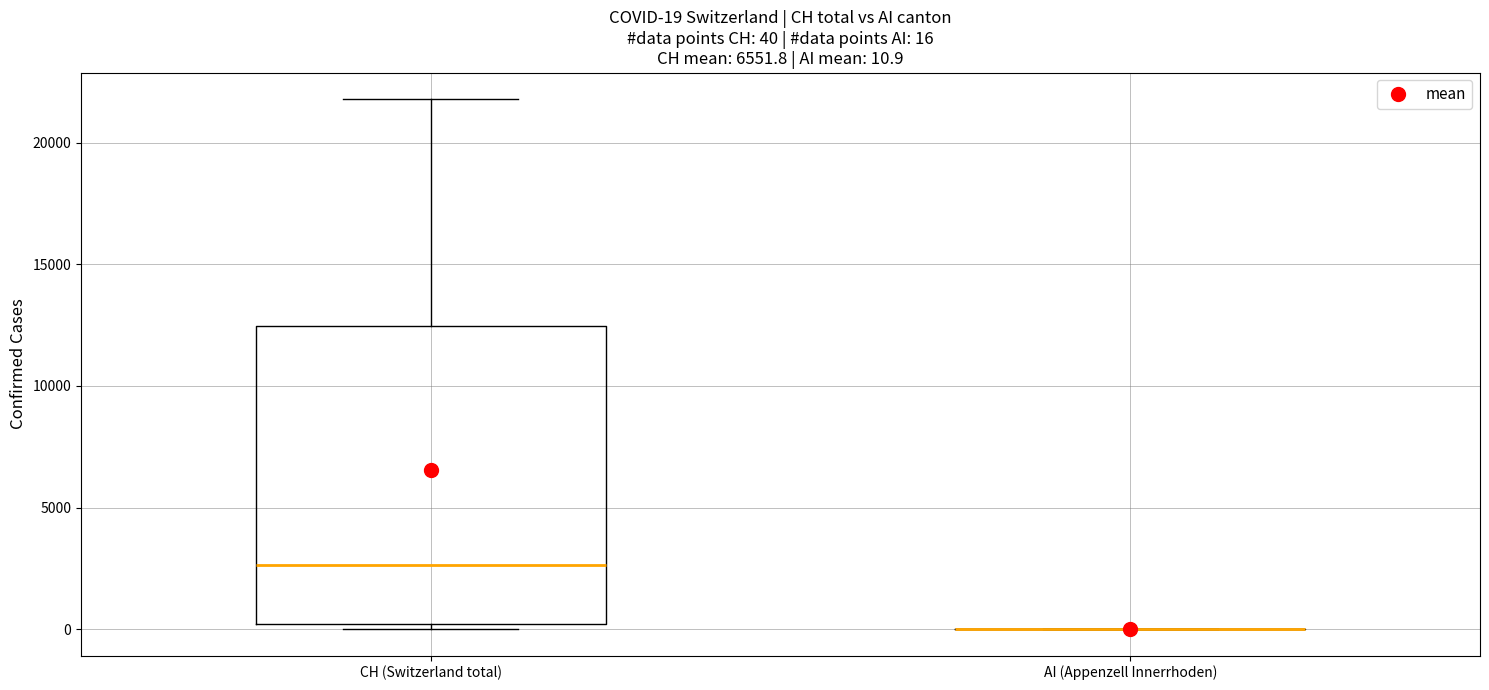

Comparing the boxes themselves (not the whiskers), which one is the tallest?

CH (Switzerland total)